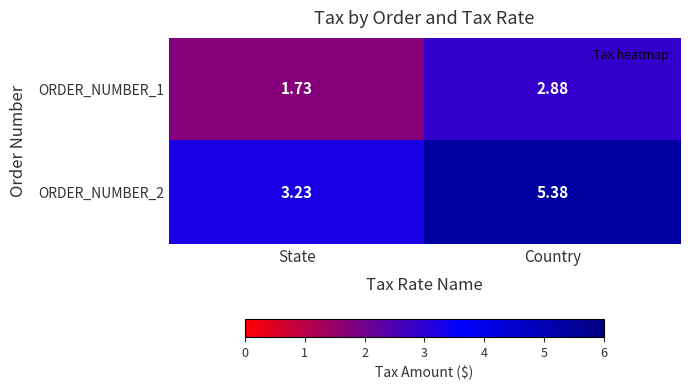

Rank the series at Country from highest to lowest value.

ORDER_NUMBER_2, ORDER_NUMBER_1